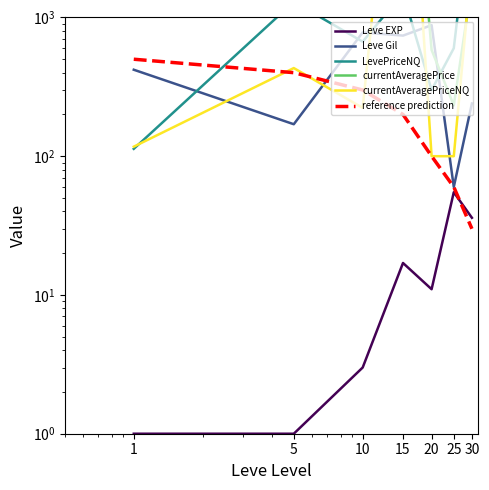

Is the value of reference prediction at 20 greater than the value of currentAveragePriceNQ at 1?

No